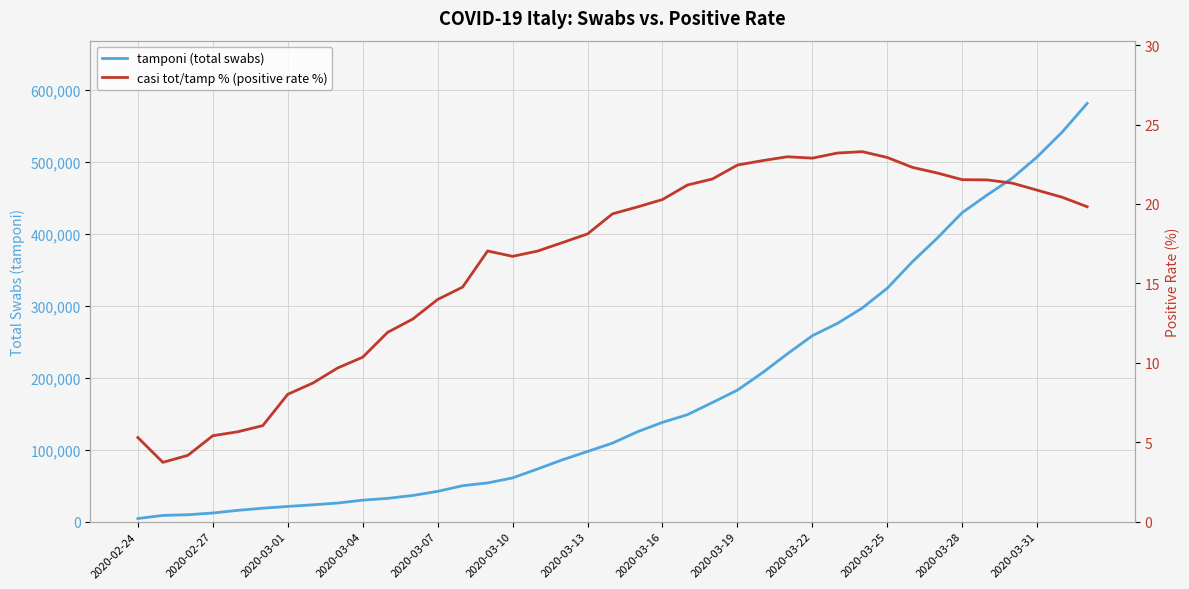

What is the highest value of the tamponi (total swabs) series?

581232.0